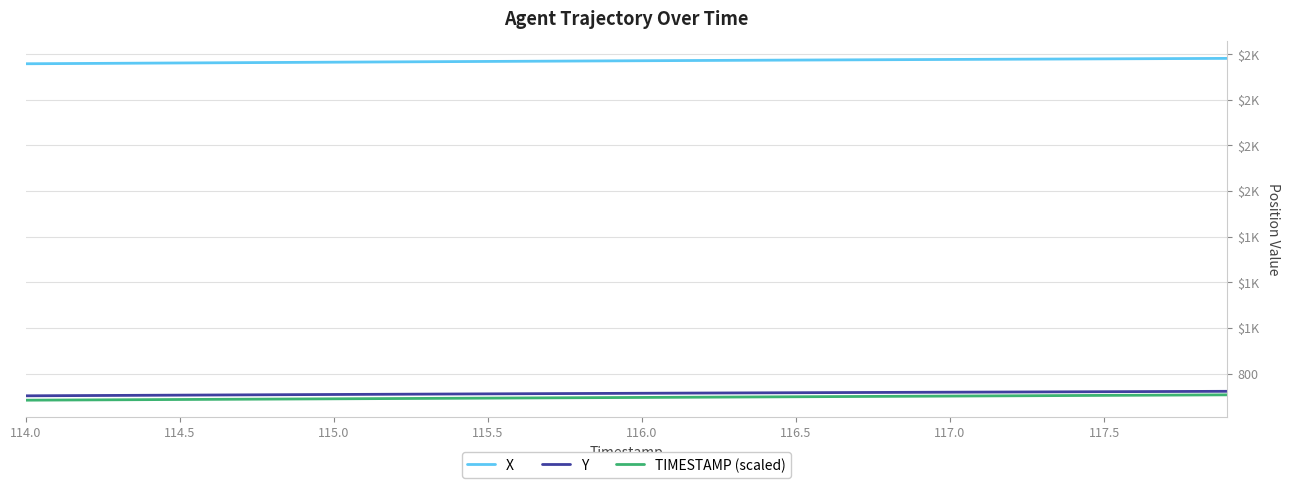

Where does the X series first go above 2171?

116.0